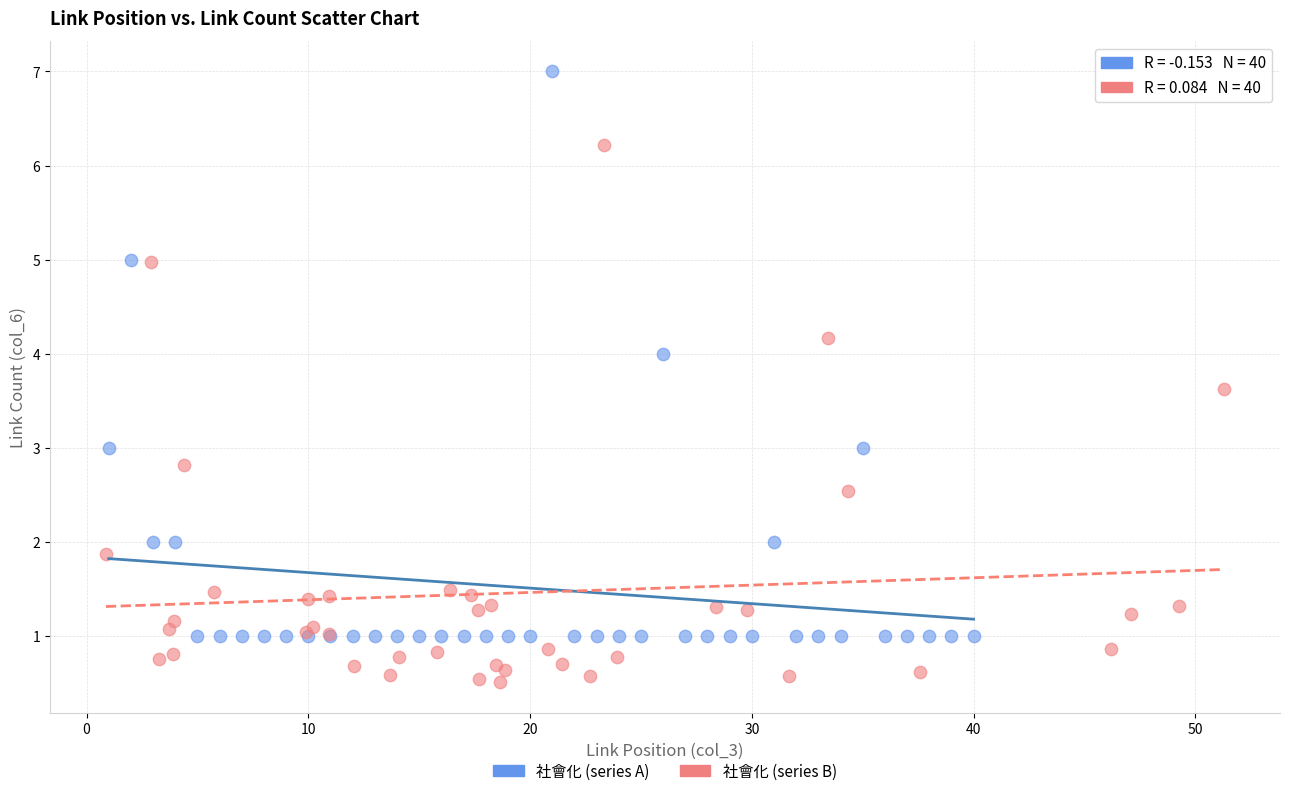

Which series has the largest Y range (max minus min)?

社會化 (series A)